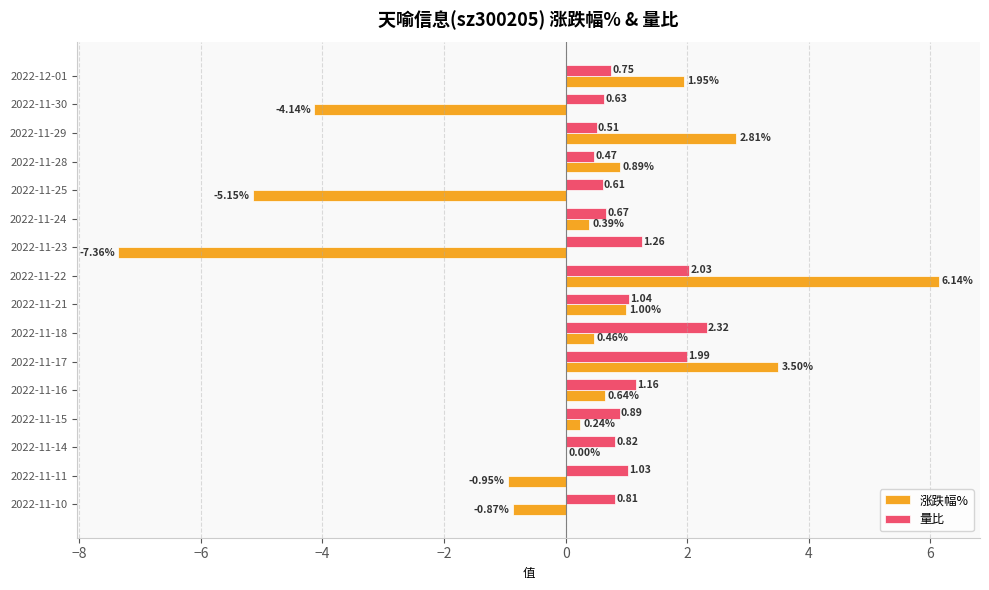

What is the total value across all series at 2022-11-17?

5.5